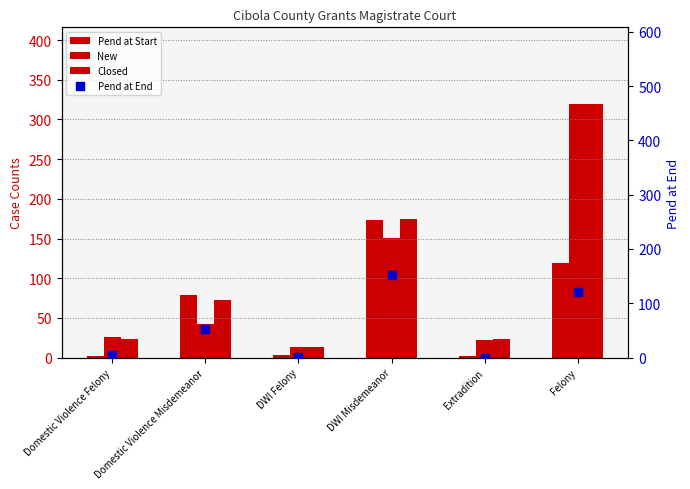

Which series has the widest spread of Y values?

New